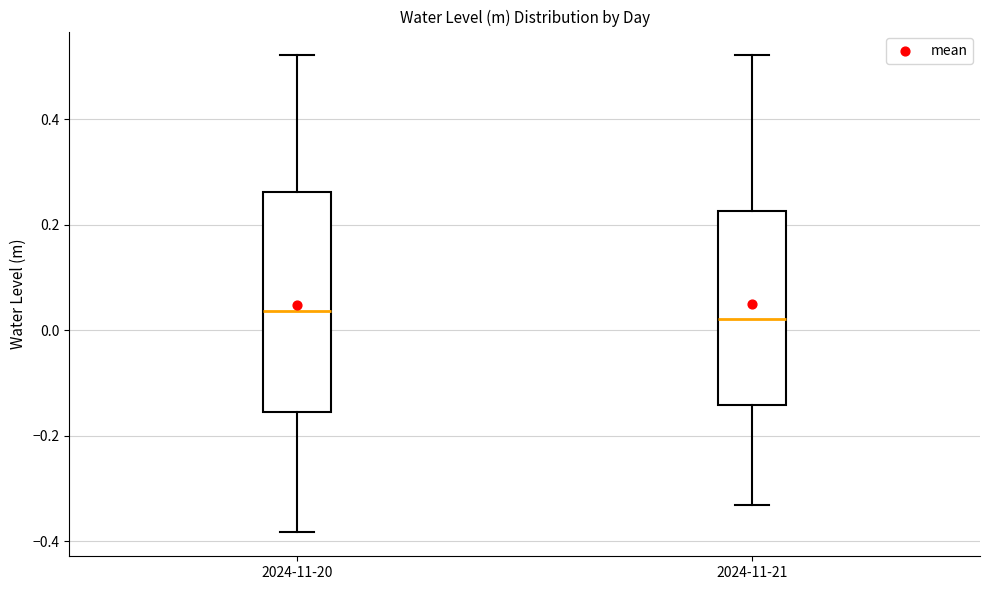

Reading left to right, transcribe this box plot: for each box, give where its median line is, the range the box spans, and where its two whiskers end, as read against the y-axis. The values are not printed on the chart, so give them approximately, as read against the axis.

2024-11-20: median 0.04, box -0.16 to 0.26, whiskers -0.38 to 0.52
2024-11-21: median 0.02, box -0.14 to 0.22, whiskers -0.34 to 0.52